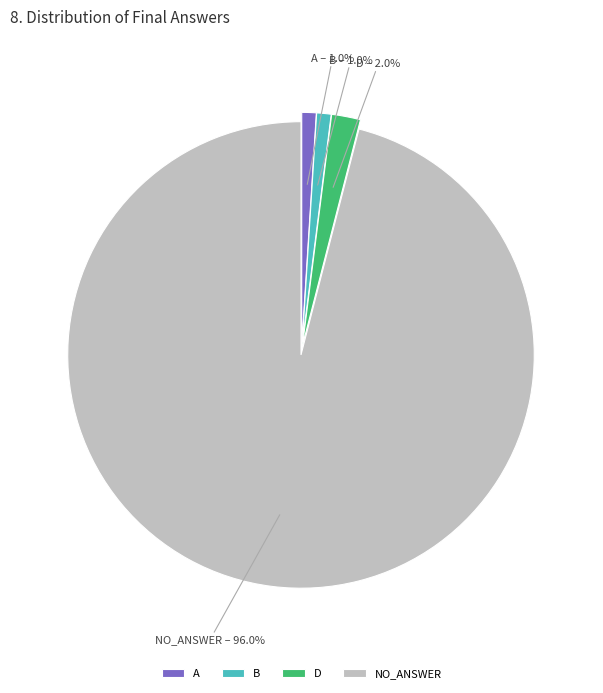

Which slice is the largest?

NO_ANSWER